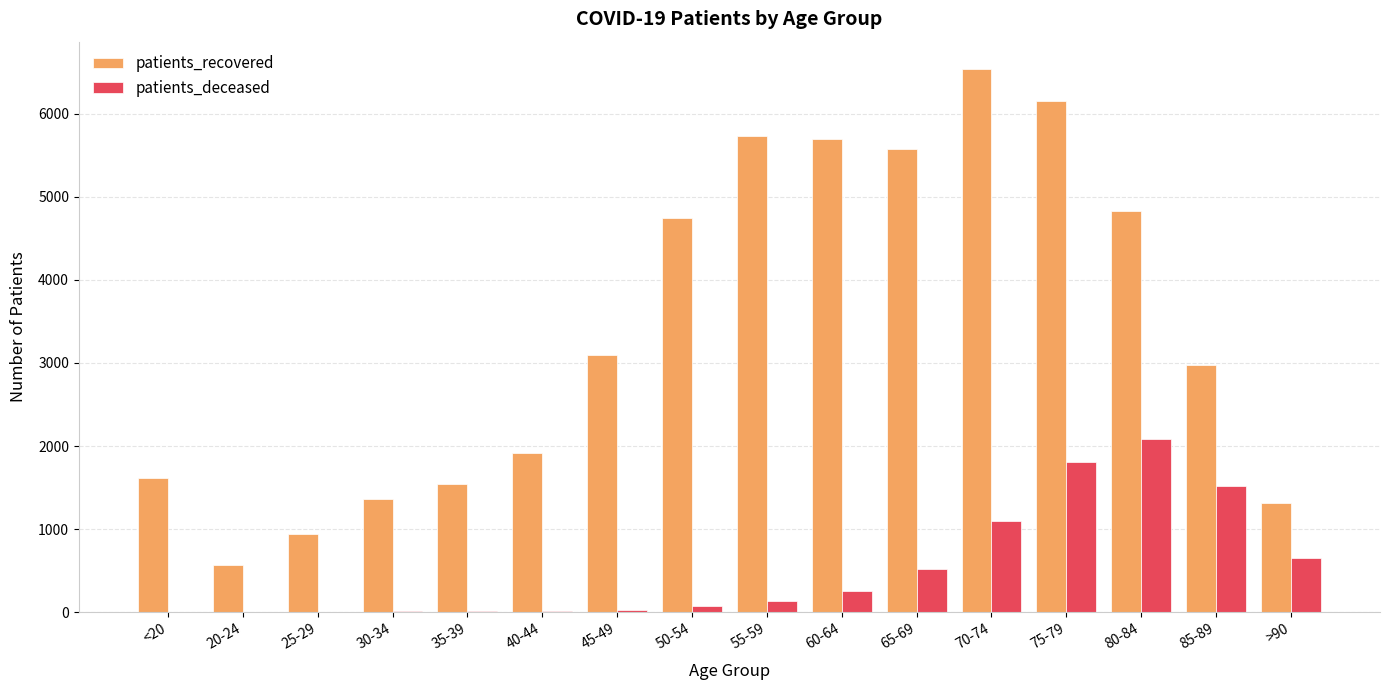

Which category has the highest value in the patients_deceased series?

80-84